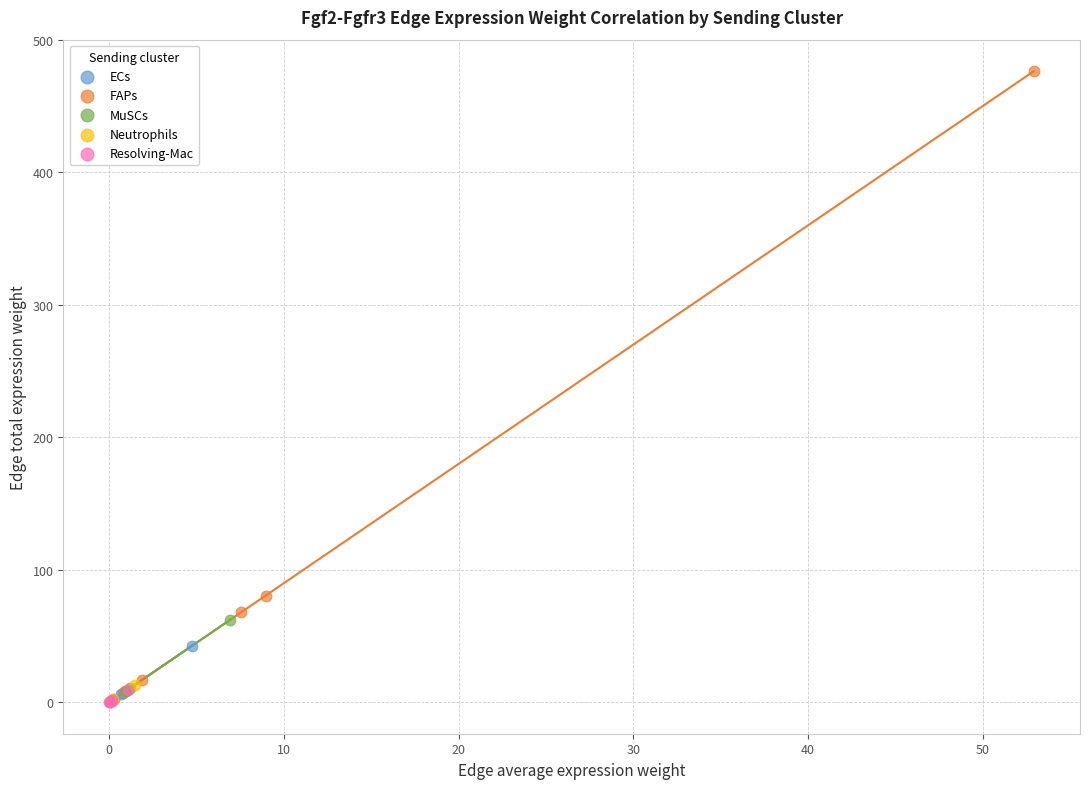

What are all the series names shown in the legend?

ECs, FAPs, MuSCs, Neutrophils, Resolving-Mac